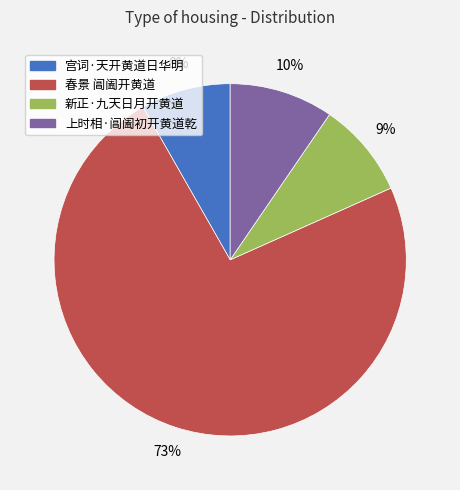

Approximately how many times larger is the value at 上时相·阊阖初开黄道乾 compared to 新正·九天日月开黄道?

1.1